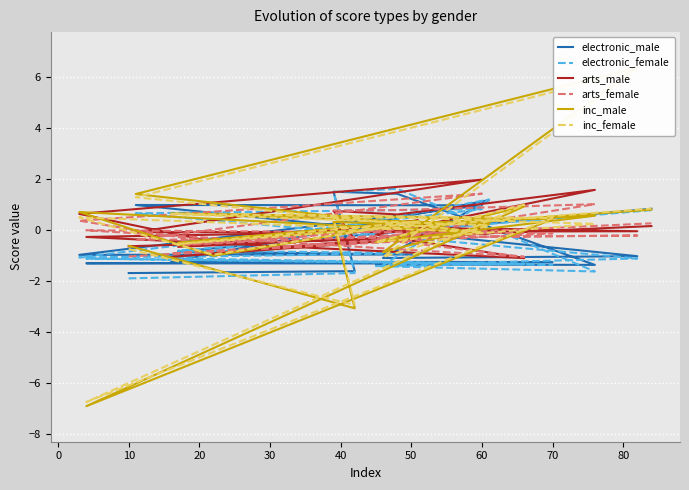

Where is the first local maximum for electronic_male?

10